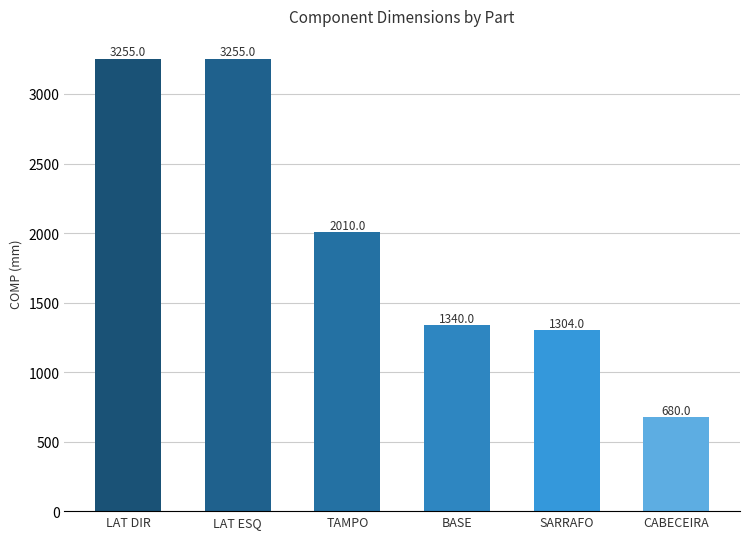

What position from the left is LAT DIR?

1